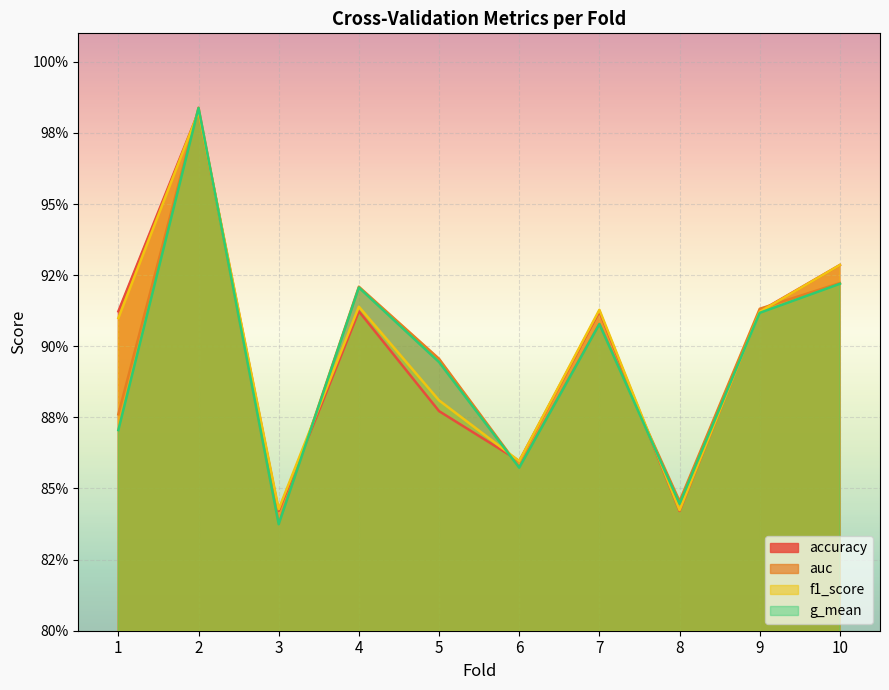

What is the total value across all series at 4?

3.7